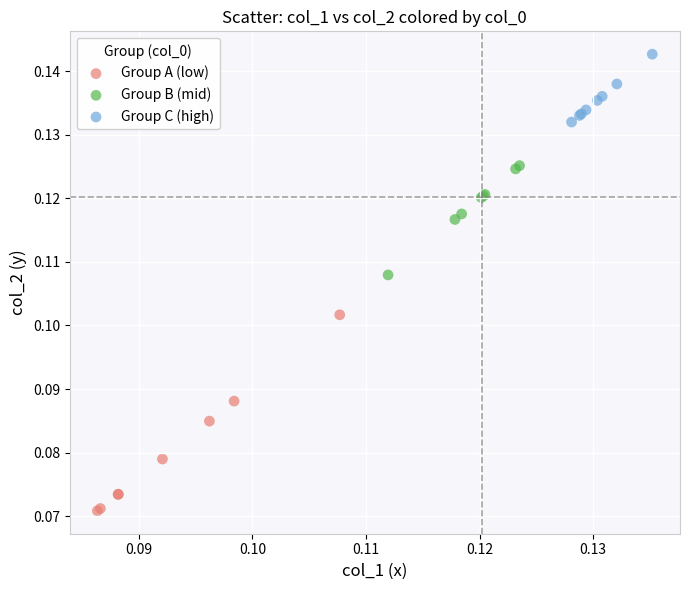

Which series contains the lowest Y value?

Group A (low)